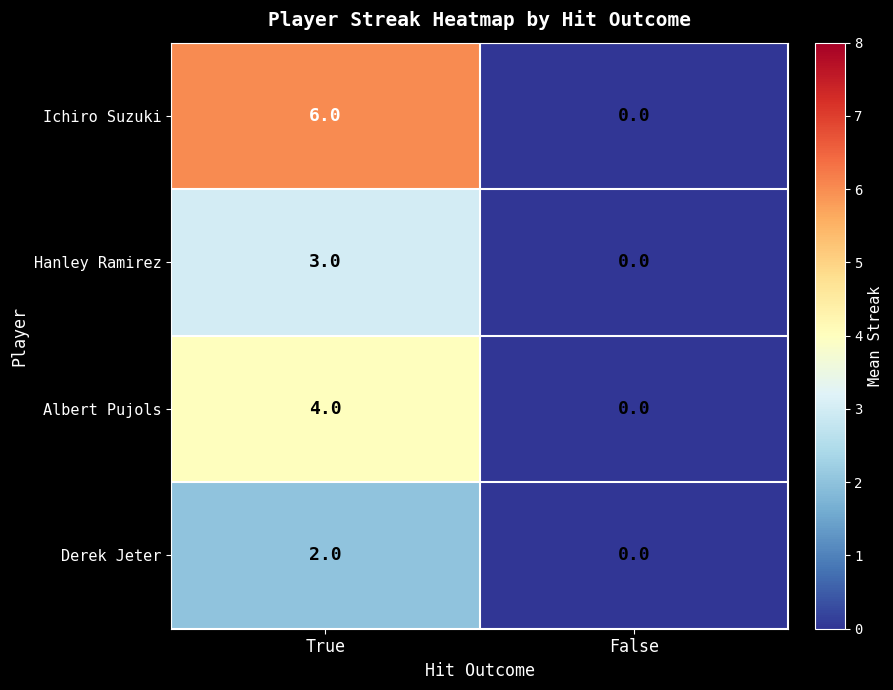

What is the difference between the Albert Pujols values at True and False?

4